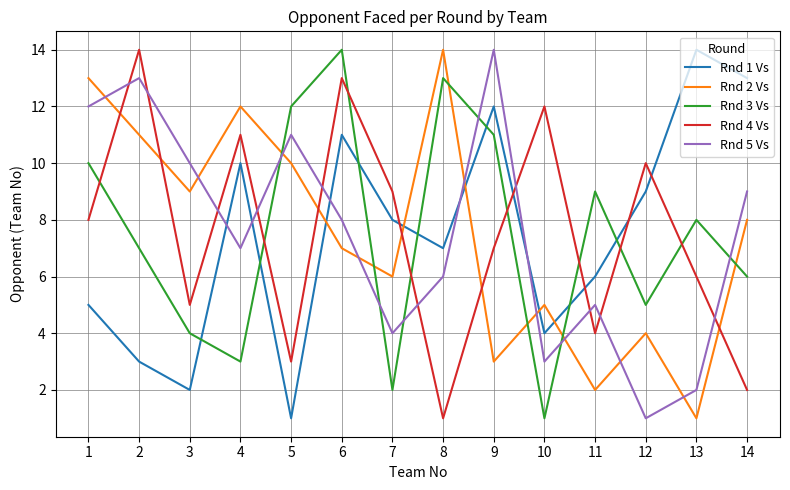

In Rnd 2 Vs, how many points are lower than both neighbors (excluding endpoints)?

5